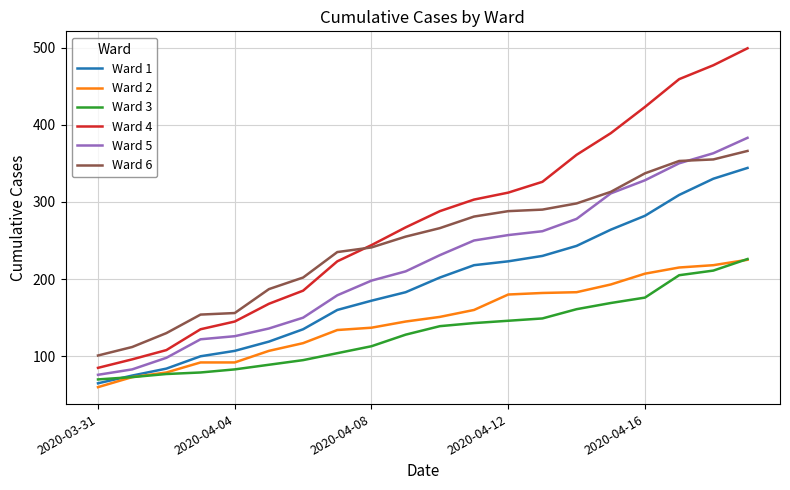

True or false: Ward 1 and Ward 4 cross at least once.

False